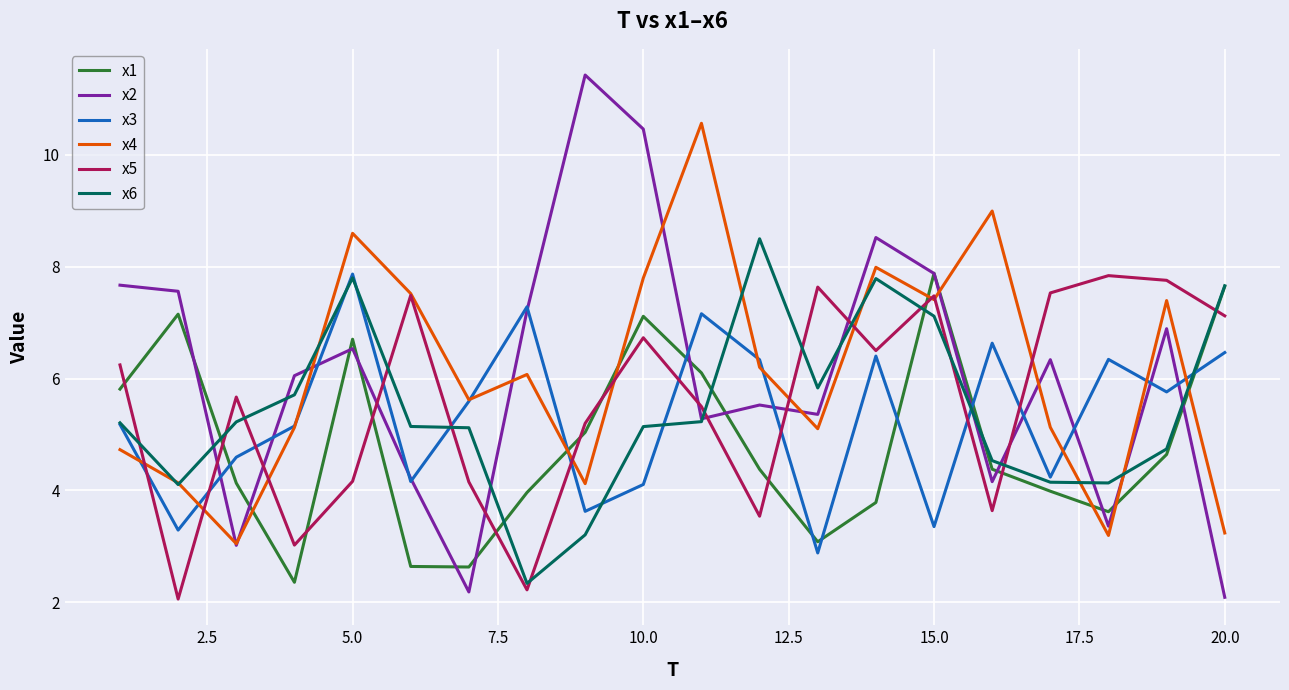

What is the greatest value displayed?

11.4